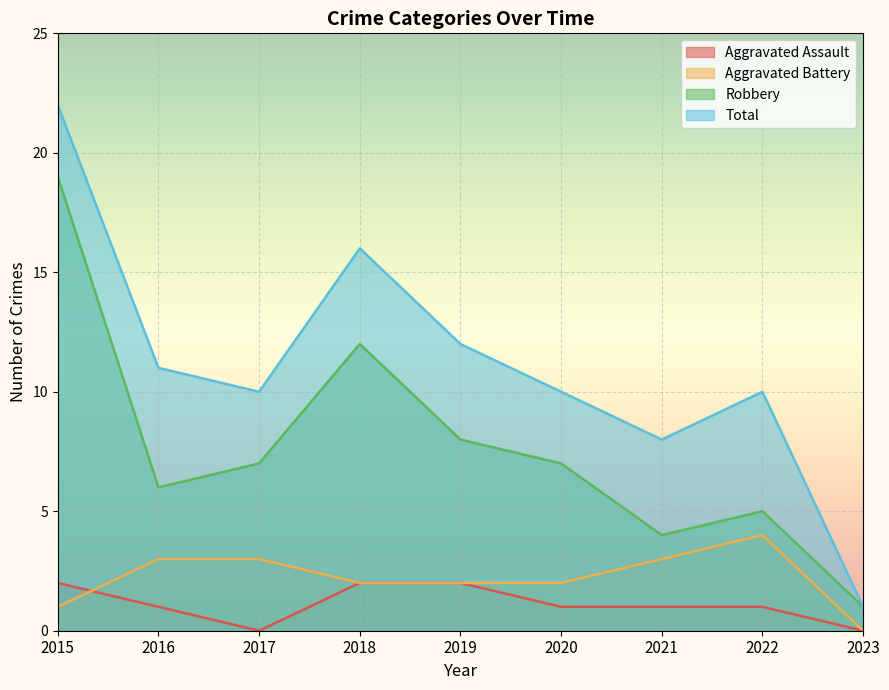

True or false: Total and Robbery intersect in this chart.

False